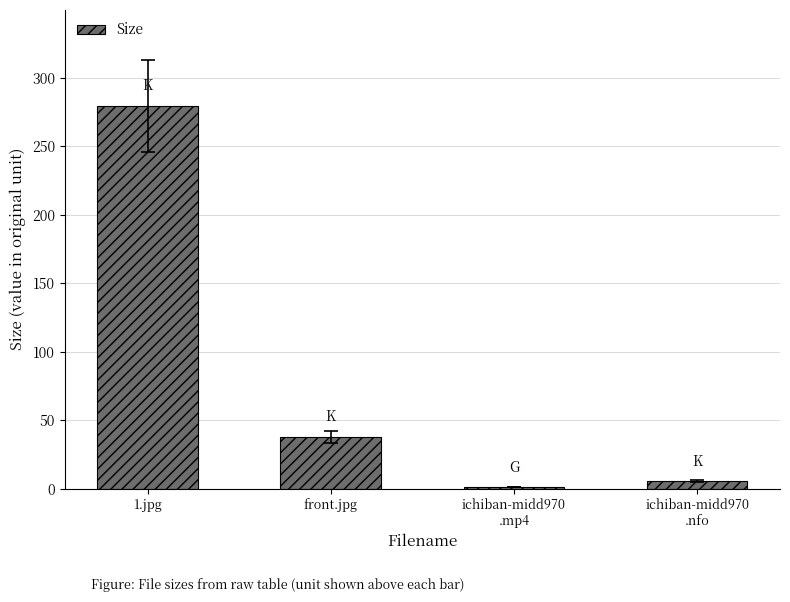

What position from the right is front.jpg?

3